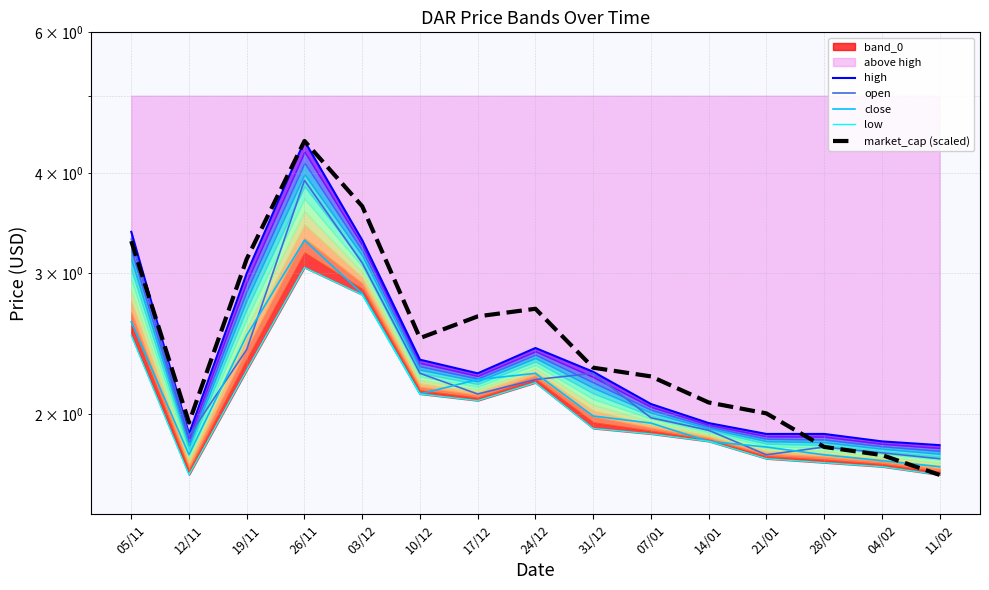

Which series changed the most between 19/11 and 31/12?

market_cap (scaled)